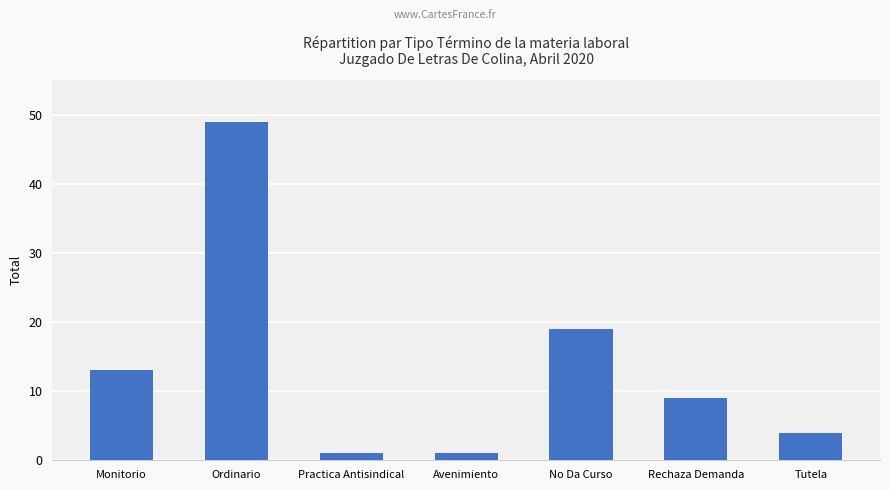

The value at Ordinario is 86. True or false?

False